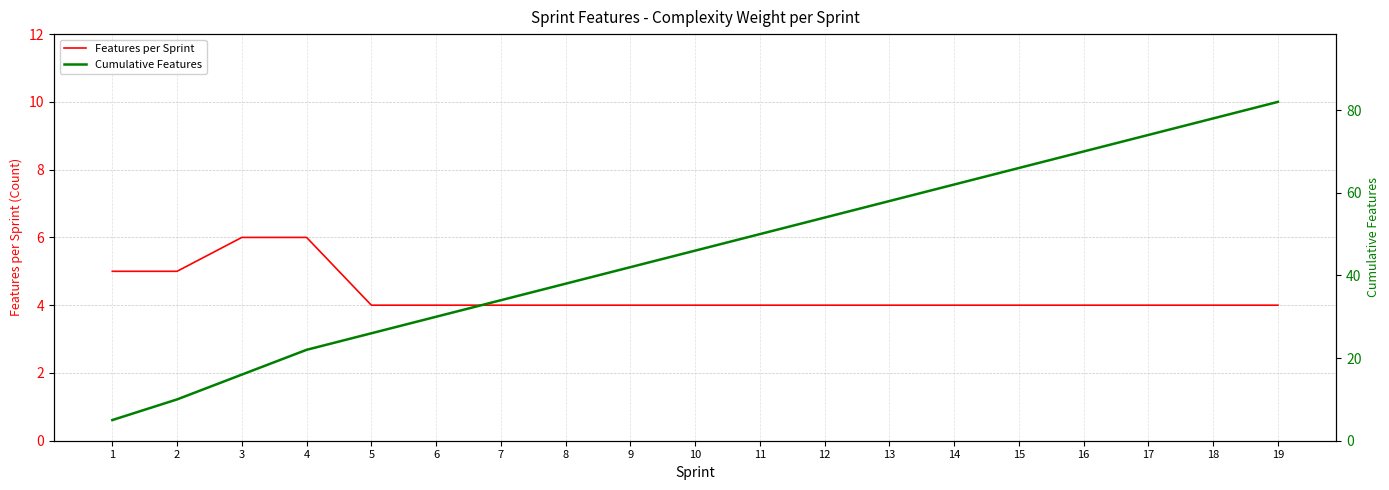

True or false: Cumulative Features and Features per Sprint intersect in this chart.

False